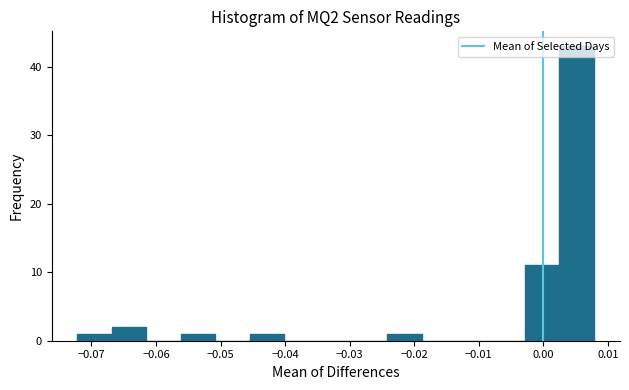

Which range on the x-axis has the tallest bar?

0.003 to 0.008